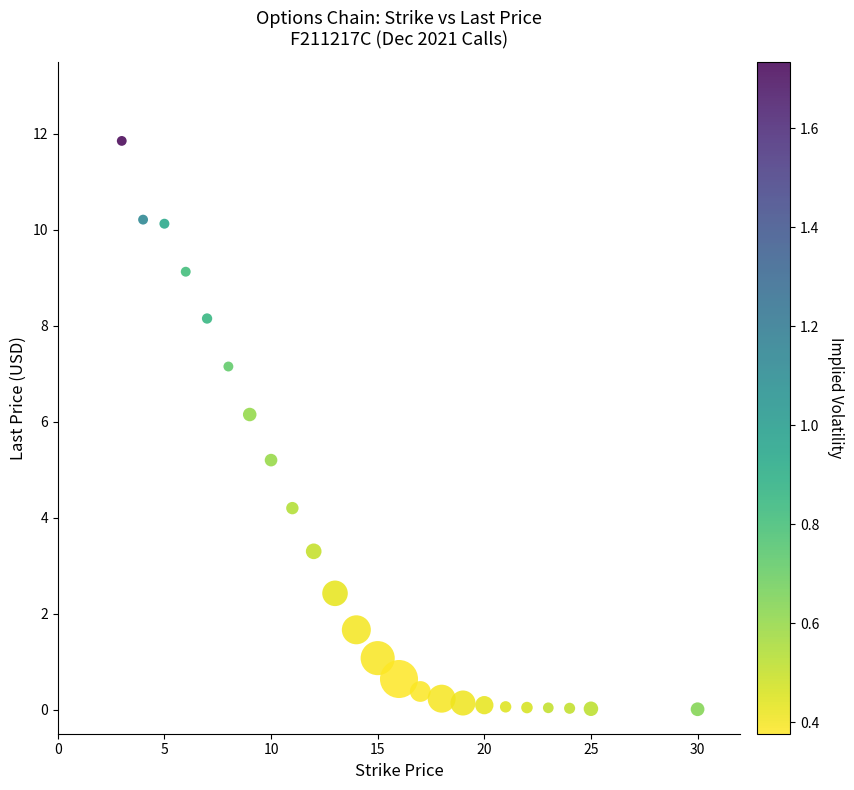

What Y value in the scatter plot is closest to 5?

5.2